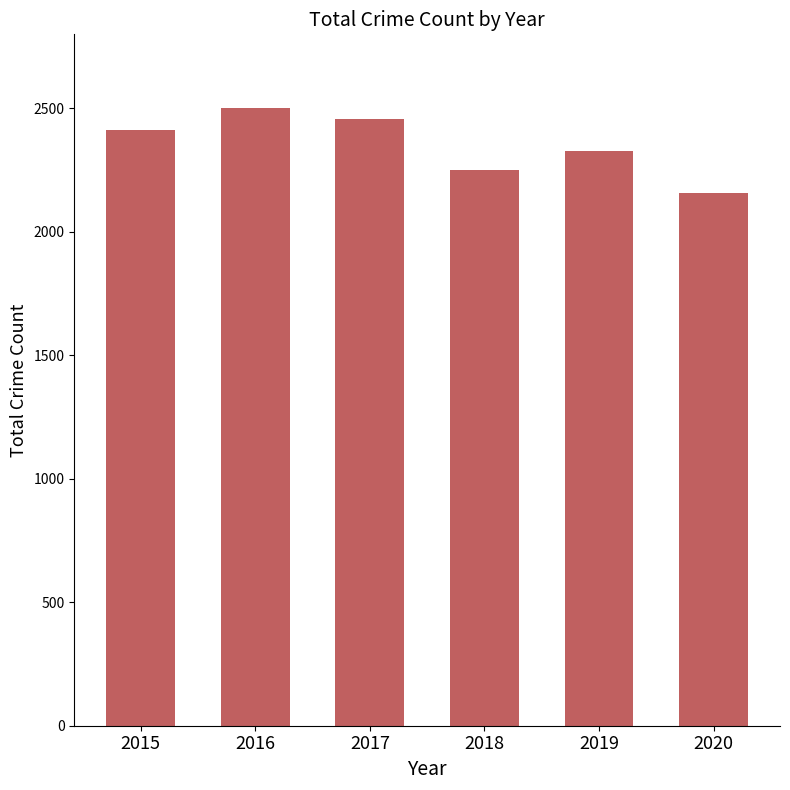

Reading left to right, extract all data points from this chart.

2015=2413	2016=2500	2017=2456	2018=2250	2019=2328	2020=2158